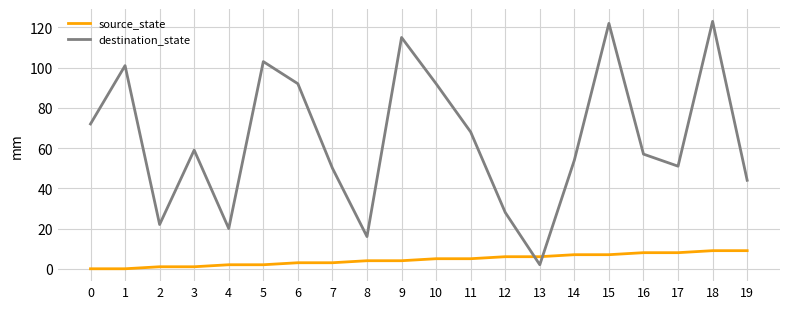

Does the chart have visible grid lines?

Yes